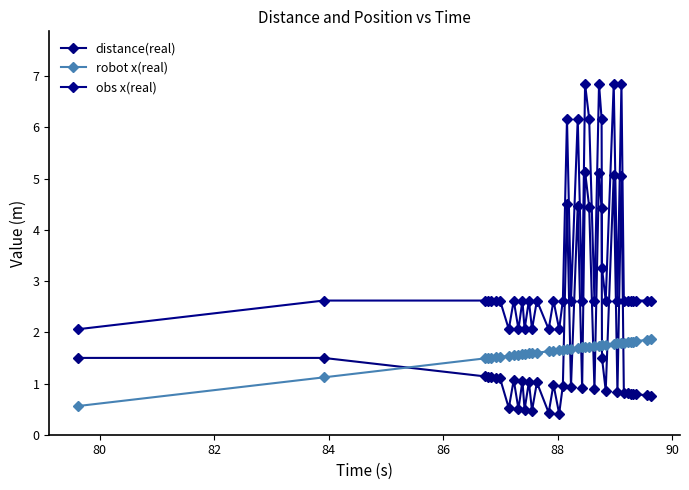

What are all the series names shown in the legend?

distance(real), robot x(real), obs x(real)